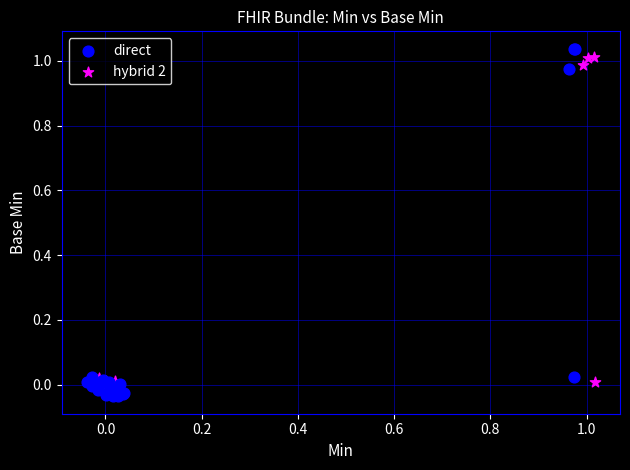

What are all the series names shown in the legend?

direct, hybrid 2